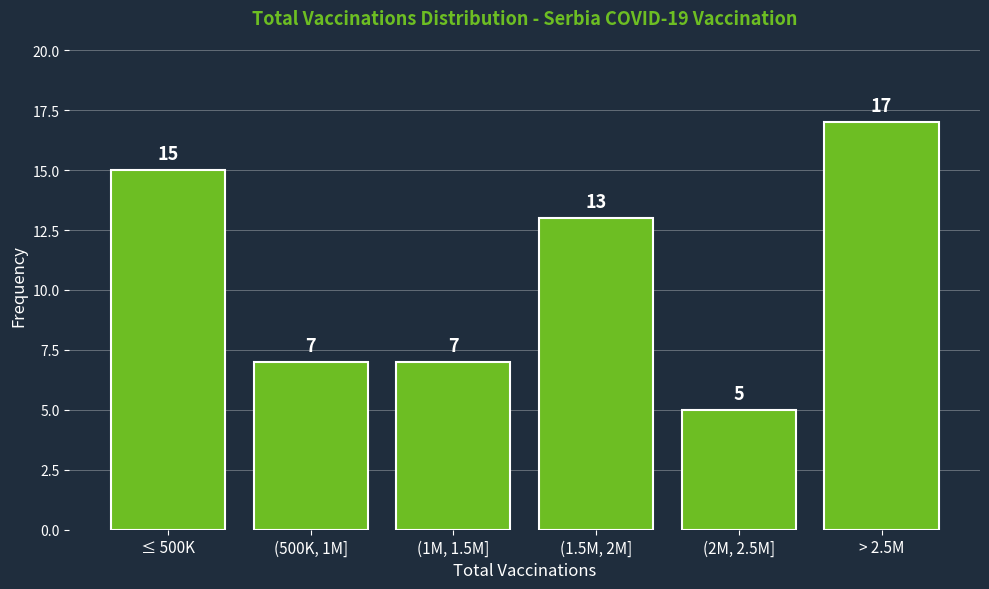

Reading right to left, extract all data points from this chart.

> 2.5M=17	(2M, 2.5M]=5	(1.5M, 2M]=13	(1M, 1.5M]=7	(500K, 1M]=7	≤ 500K=15